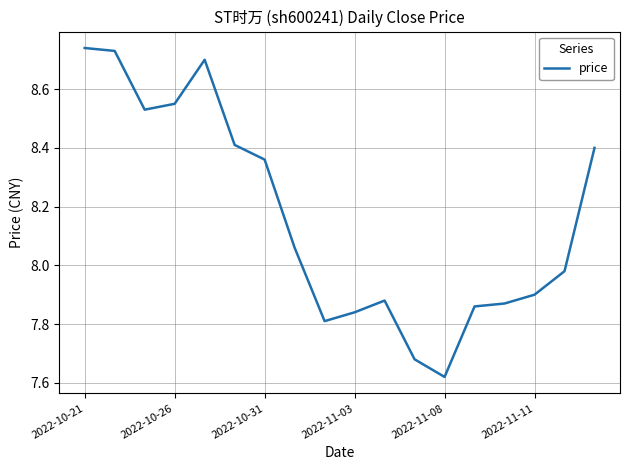

What is the difference between the maximum and minimum values?

1.1